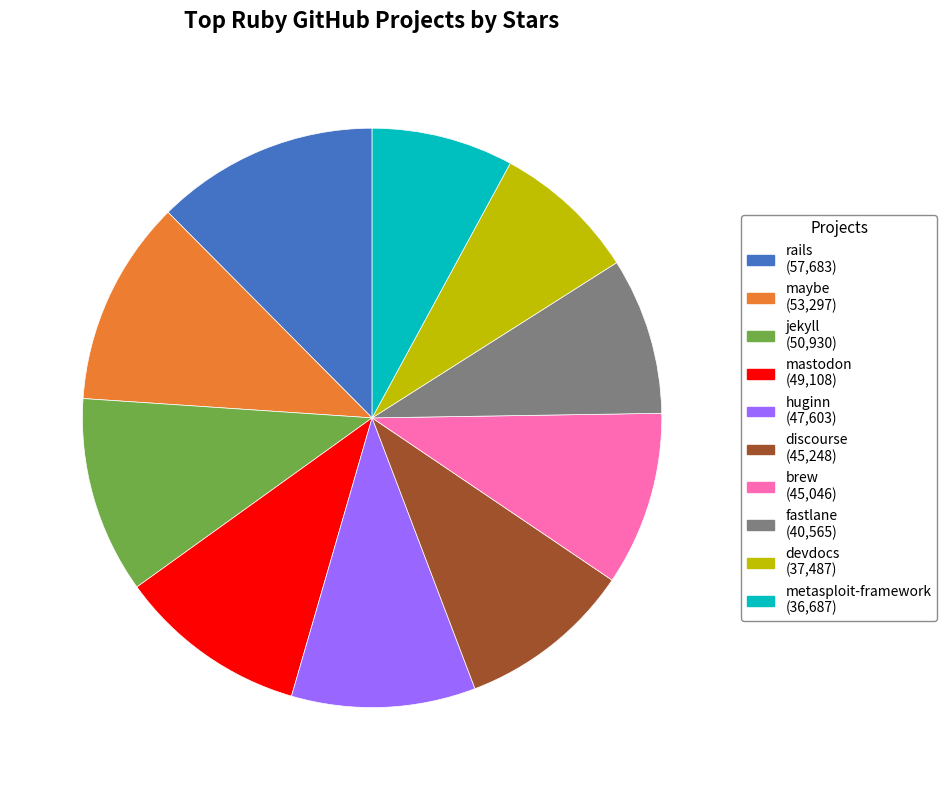

True or false: fastlane accounts for 1% of the total.

False